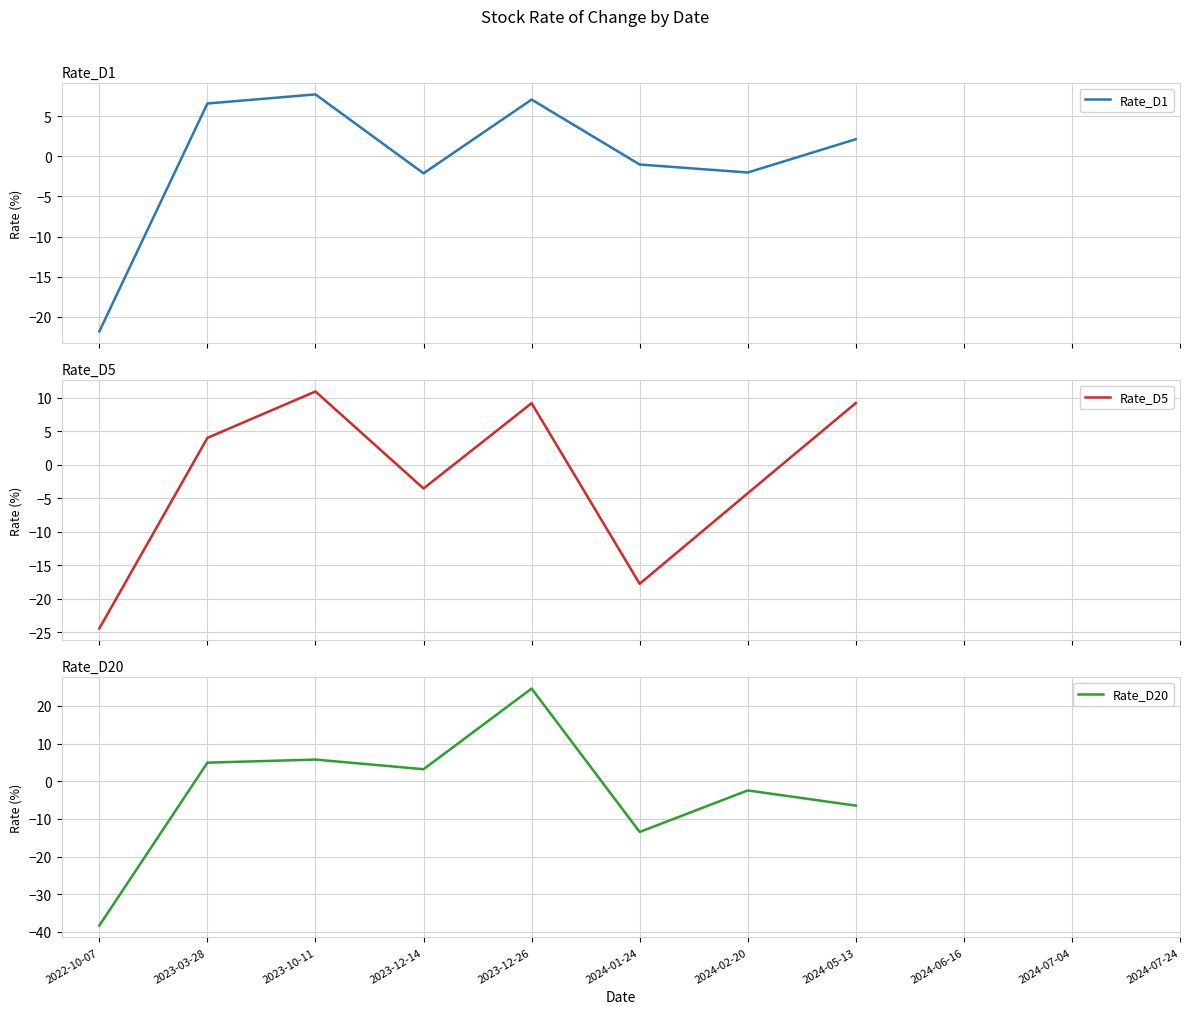

How many values in the Rate_D1 series are below 2?

4